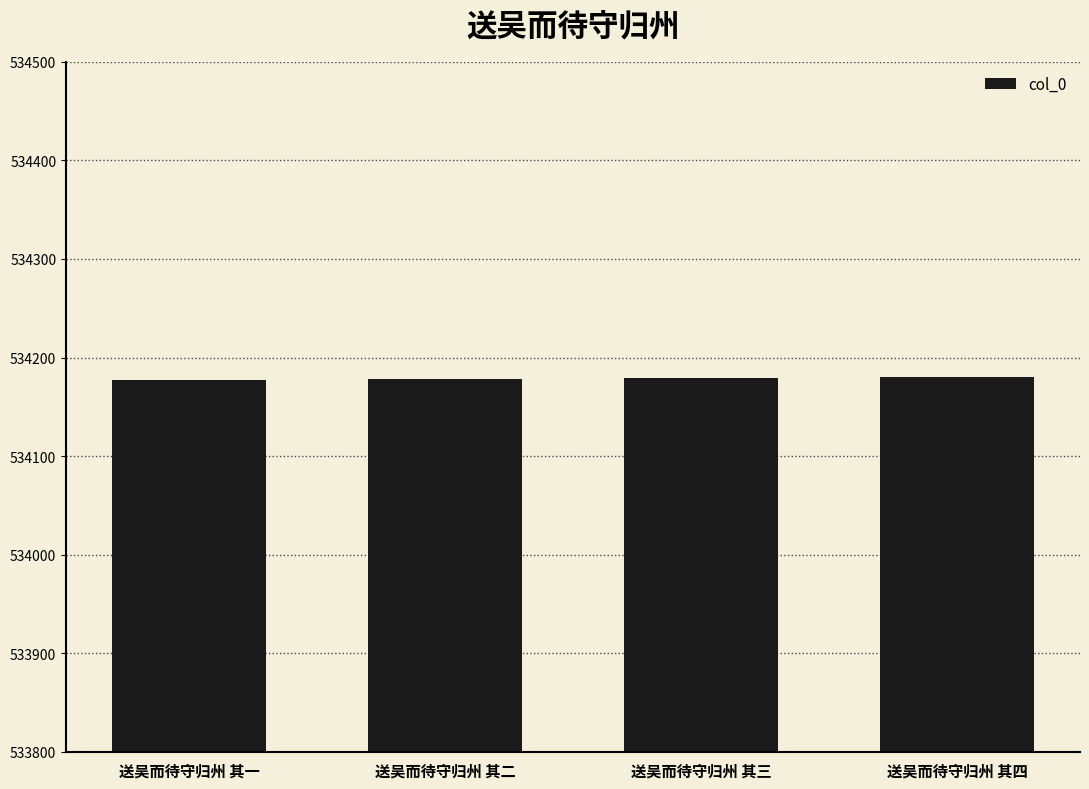

Approximately how many times larger is the value at 送吴而待守归州 其四 compared to 送吴而待守归州 其一?

1.0